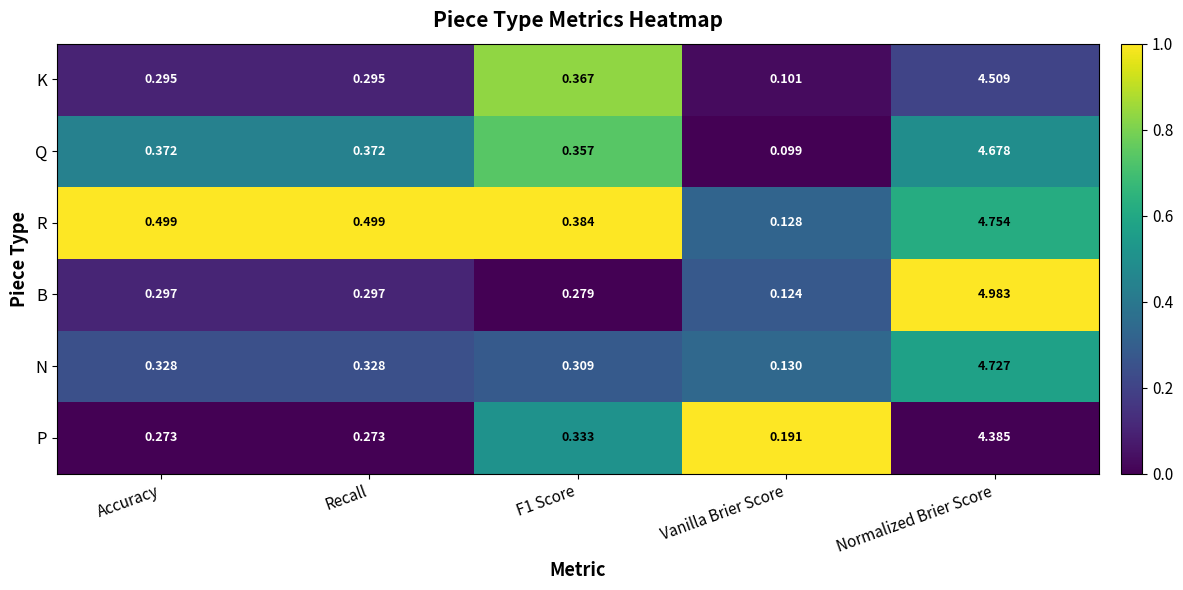

What is the spread (max minus min) of values at Normalized Brier Score?

0.6